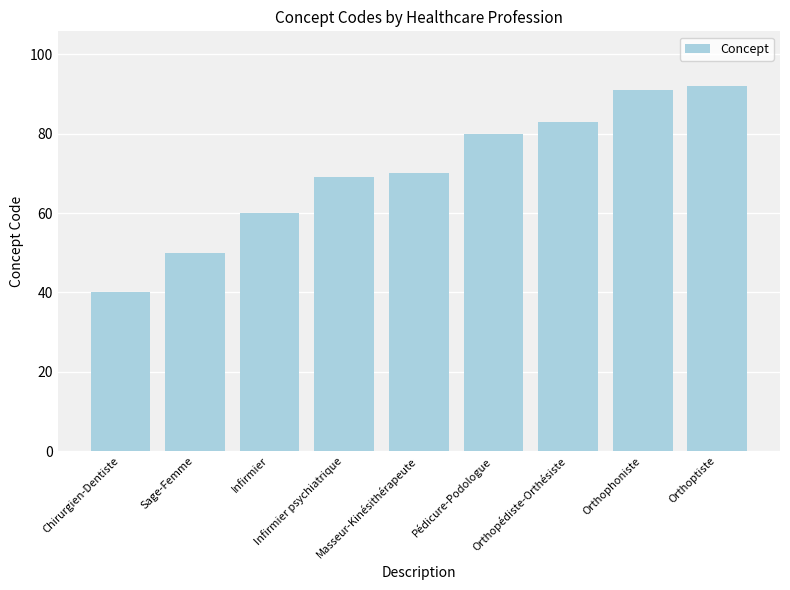

Reading left to right, transcribe all the data shown in this chart.

Chirurgien-Dentiste=40	Sage-Femme=50	Infirmier=60	Infirmier psychiatrique=69	Masseur-Kinésithérapeute=70	Pédicure-Podologue=80	Orthopédiste-Orthésiste=83	Orthophoniste=91	Orthoptiste=92